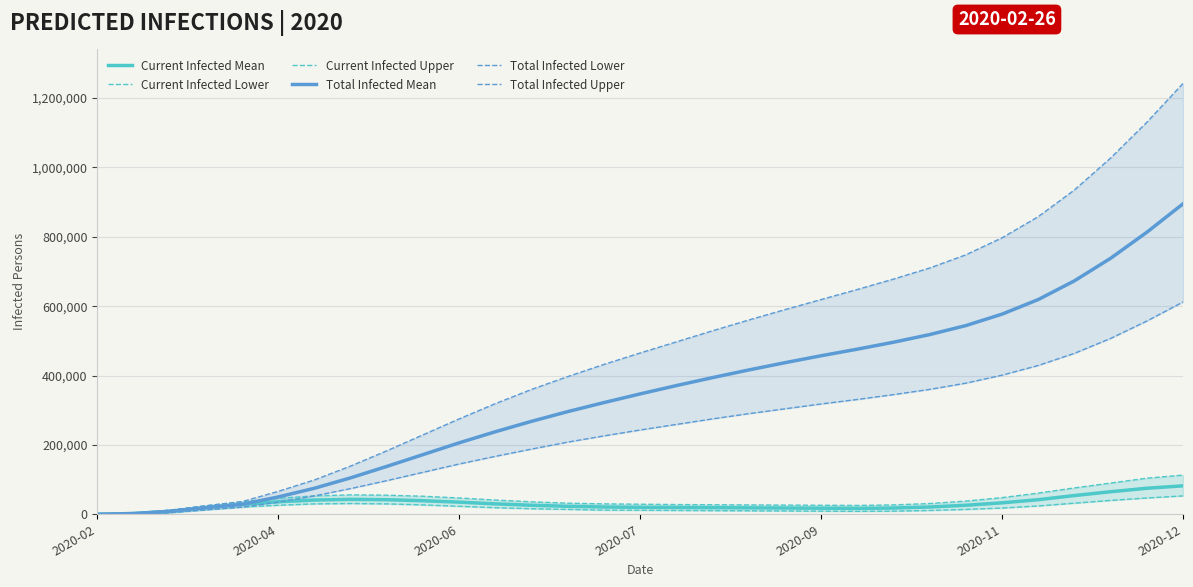

Is the value of Current Infected Mean at 2020-02 greater than the value of Total Infected Mean at 2020-09?

No